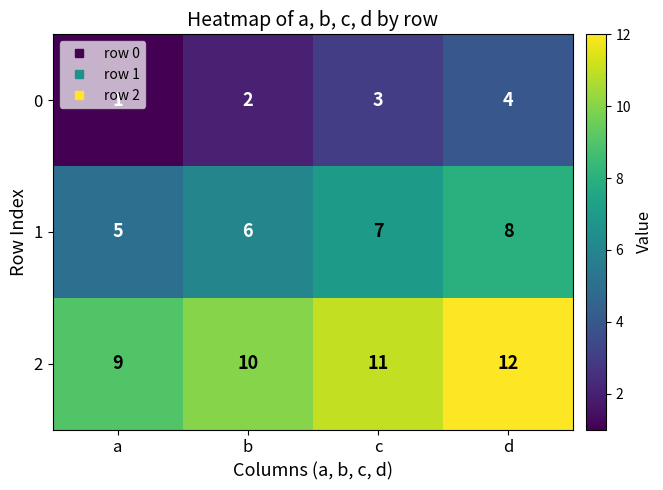

What is the maximum value for 0?

4